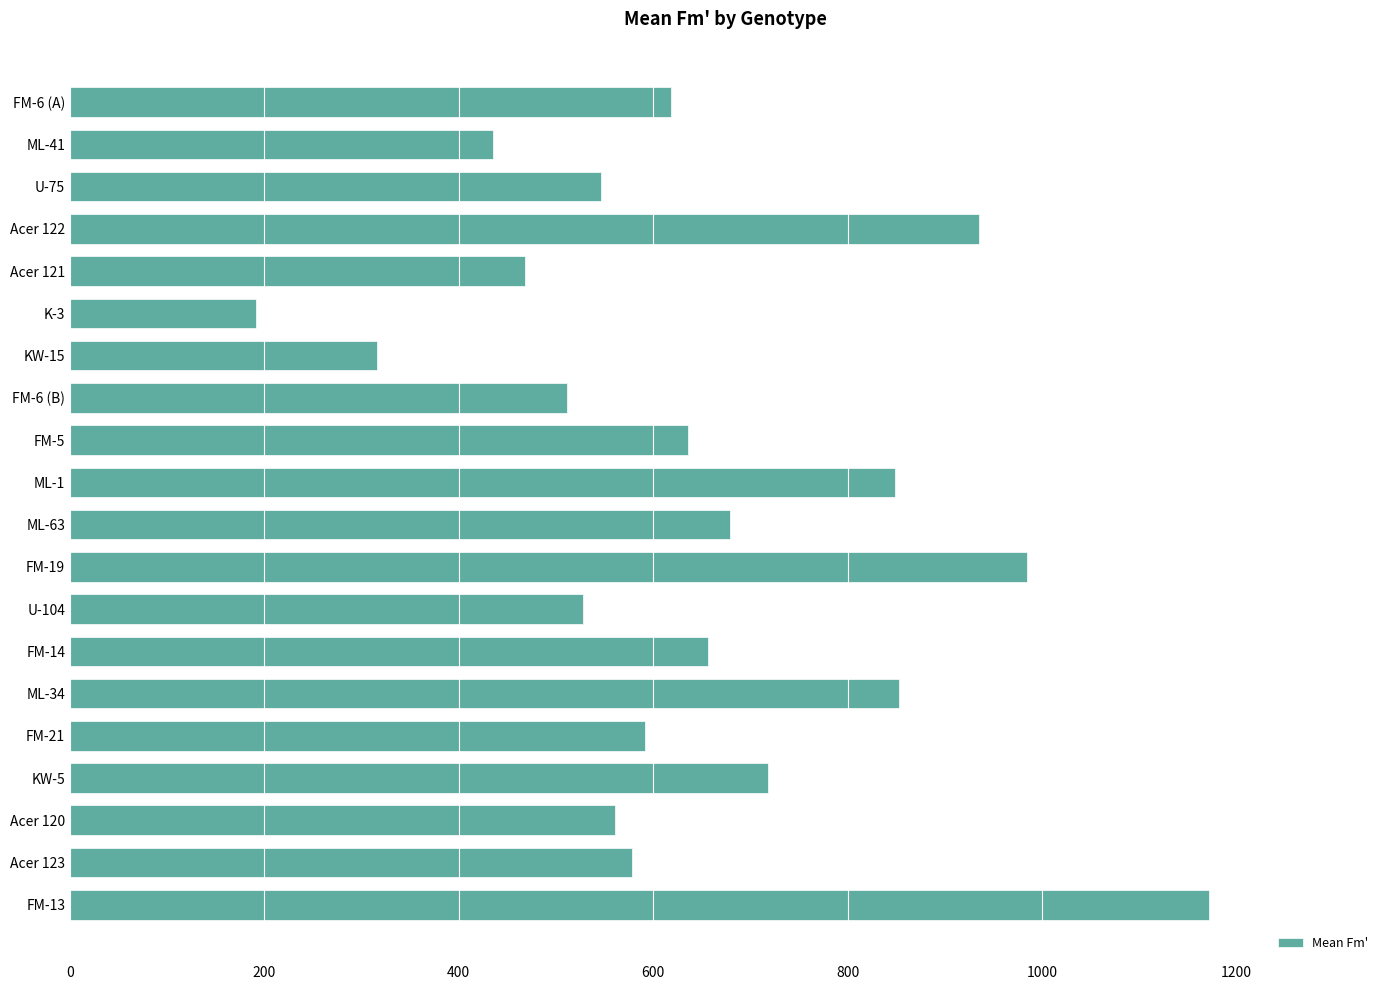

What is the difference between the second highest and second lowest values?

669.5